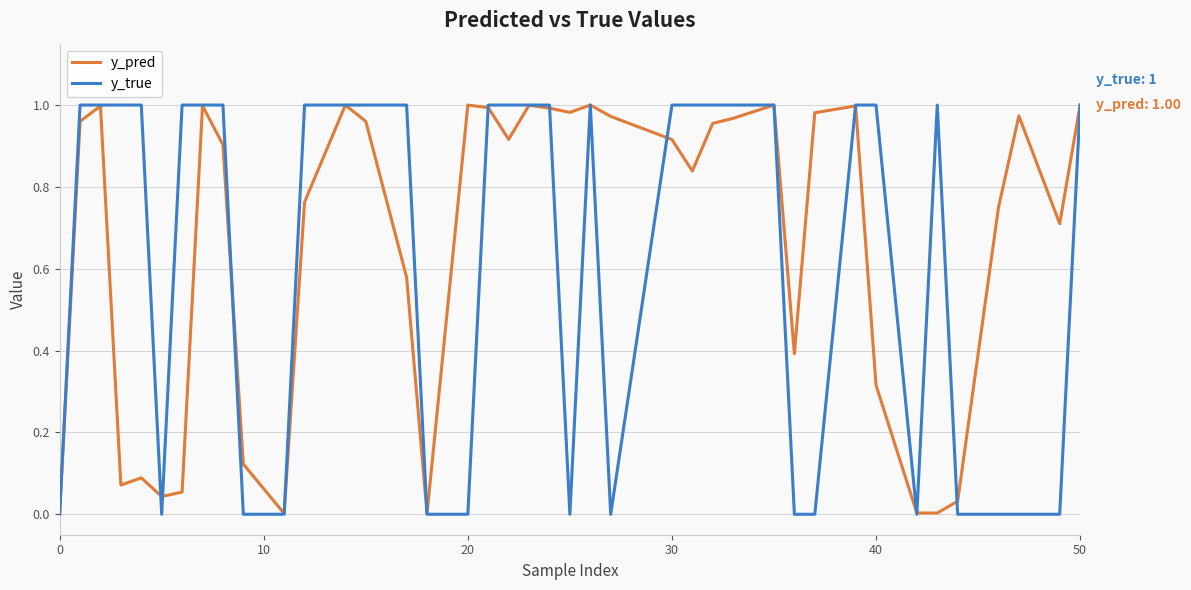

Which series has the widest spread of values?

y_true